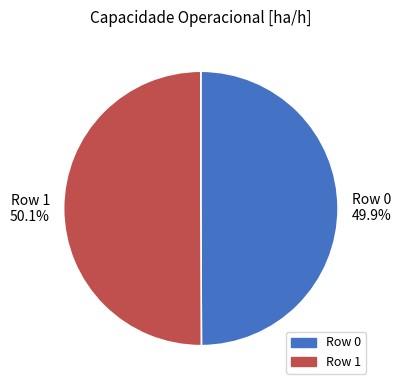

Do Row 1 and Row 0 together represent more than half of the pie?

Yes